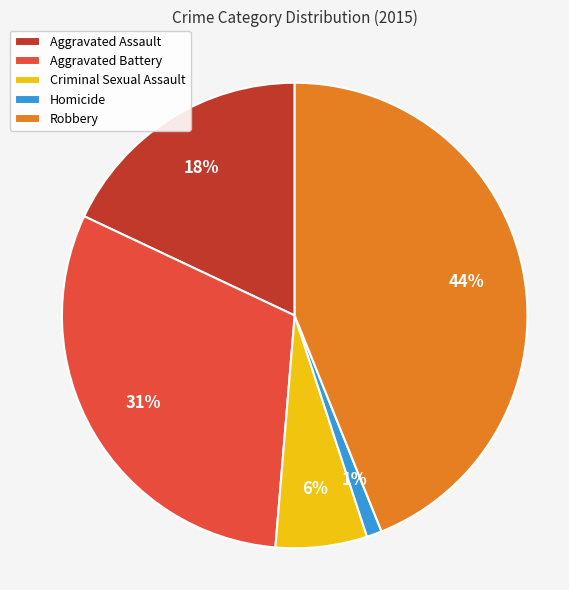

True or false: Homicide accounts for 11% of the total.

False